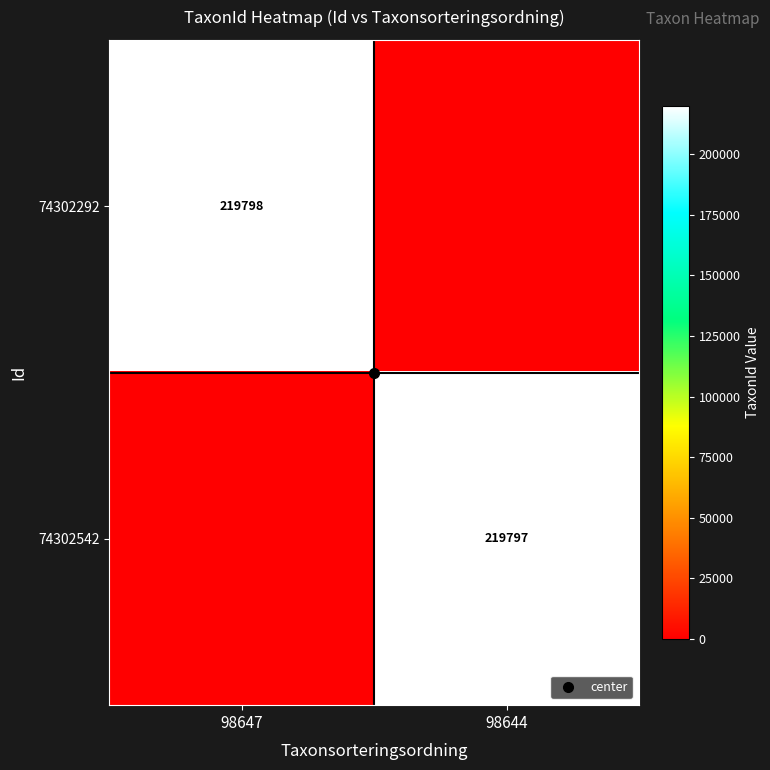

What is the total value across all series at 98647?

219798